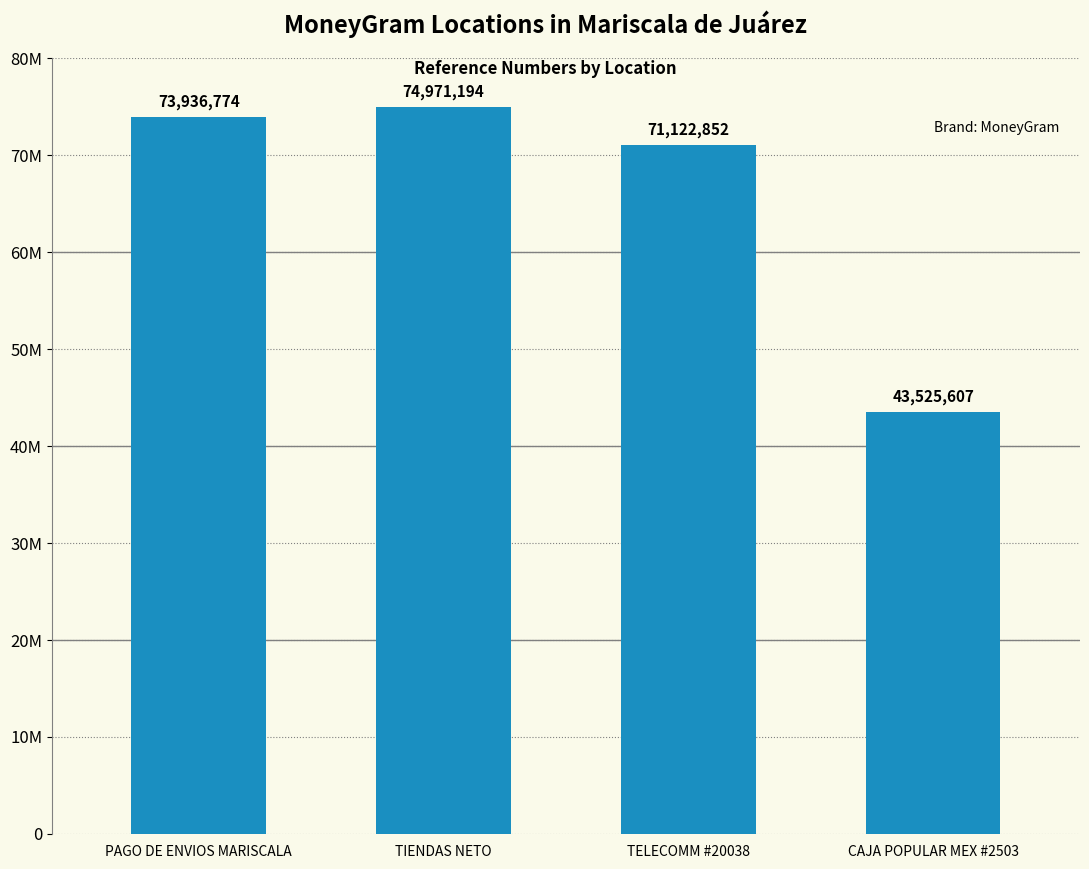

The value at PAGO DE ENVIOS MARISCALA is 107079824. True or false?

False